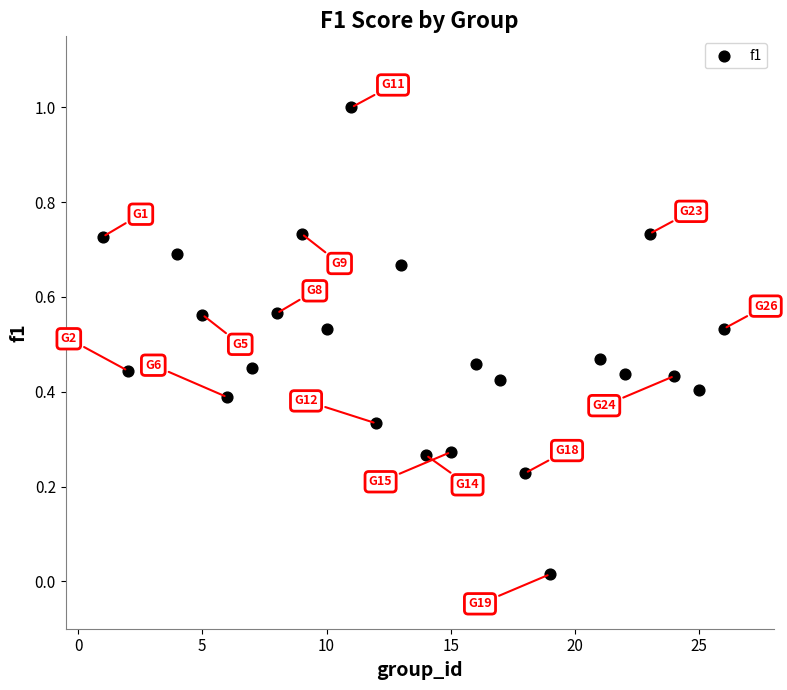

What is the range of Y values (max minus min)?

1.0